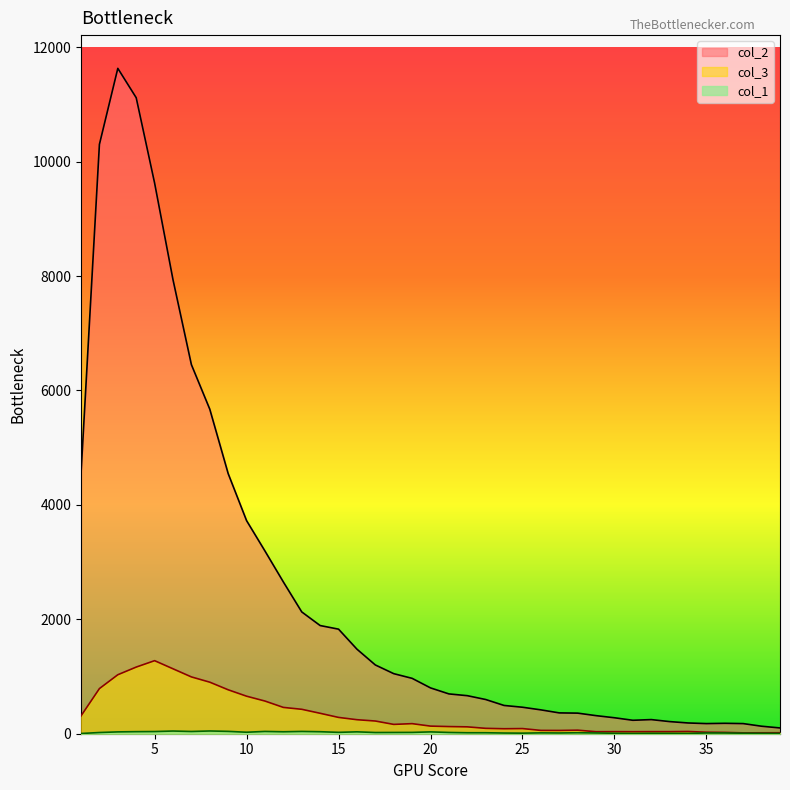

Is the value of col_3 at 29 greater than the value of col_2 at 6?

No